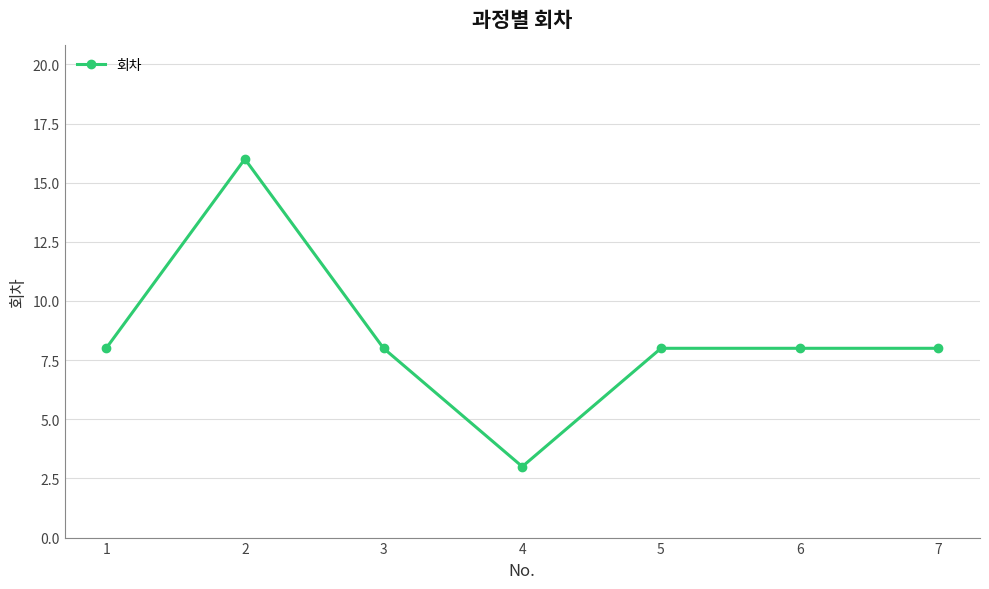

Where is the first local minimum?

4